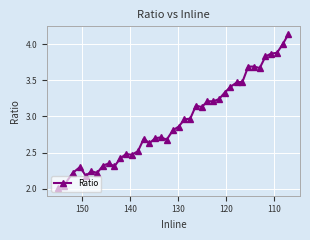

The chart shows a value of 3.3 at 10. True or false?

False